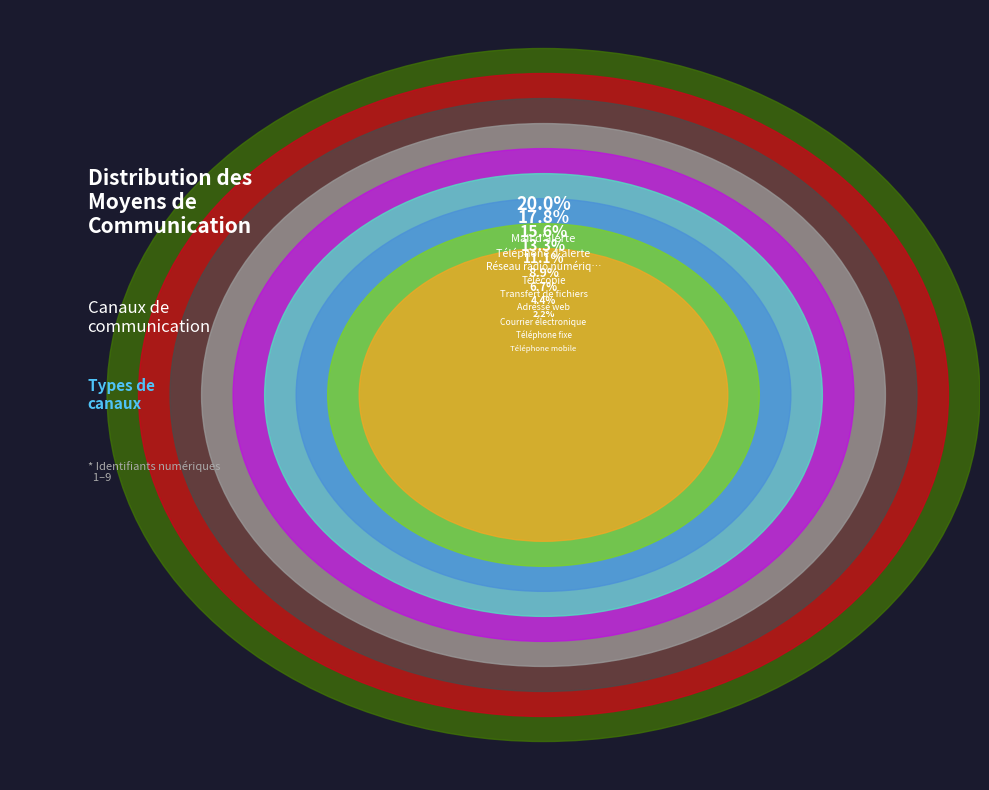

Rank the categories by value from lowest to highest.

Téléphone mobile, Téléphone fixe, Courrier électronique, Adresse web, Transfert de fichiers, Télécopie, Réseau radio numérique ANTARES, Téléphone d'alerte, Mail d'alerte